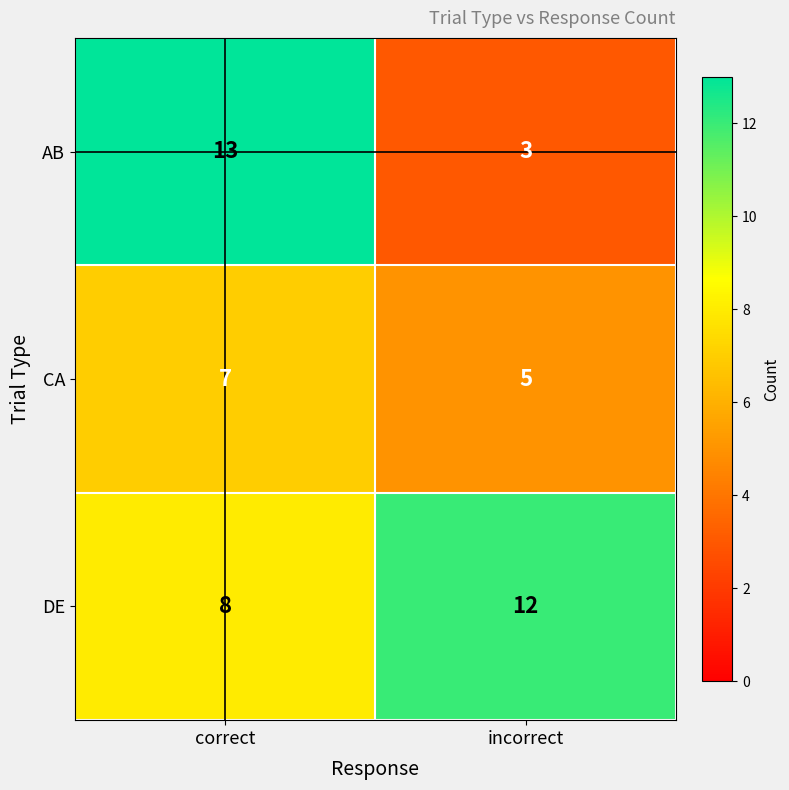

At how many categories does at least one series exceed 8?

2